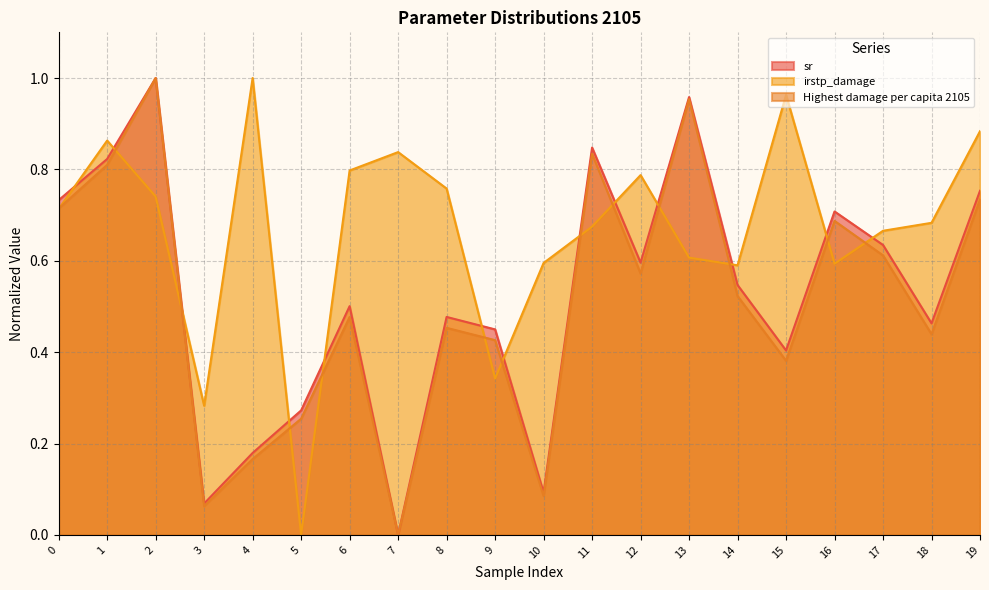

At how many categories does at least one series exceed 0?

20